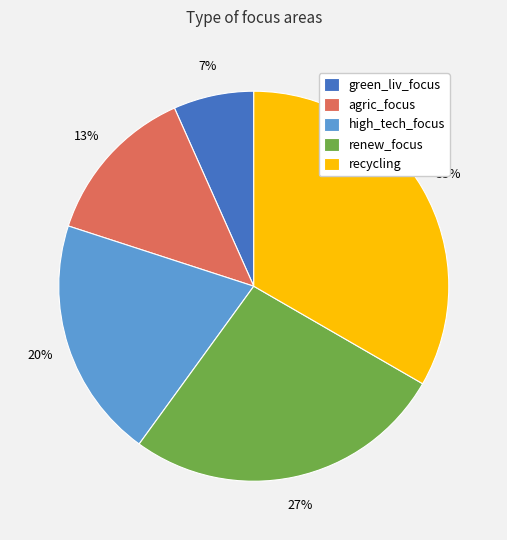

Is there any slice that represents more than half of the pie?

No